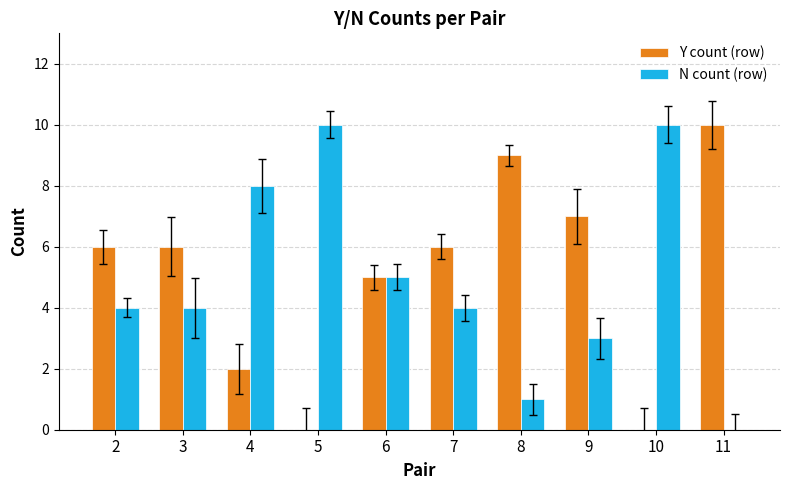

At which label is N count (row) closest to 5?

6